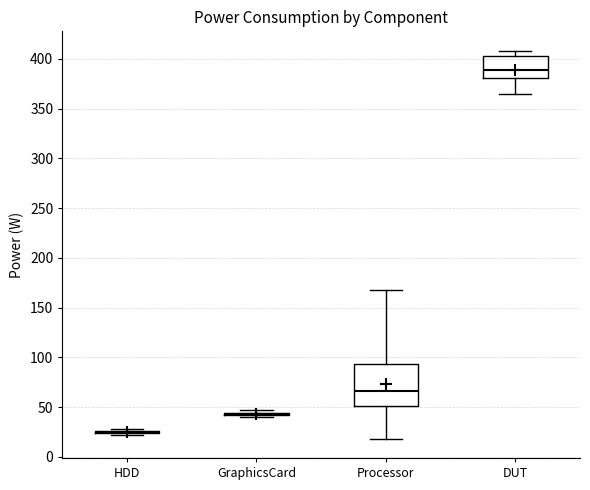

Comparing the boxes themselves (not the whiskers), which one is the tallest?

Processor